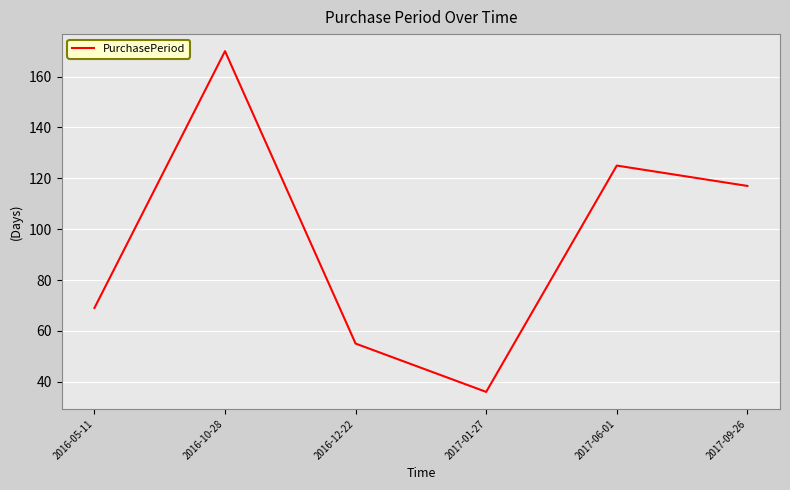

What is the greatest value displayed?

170